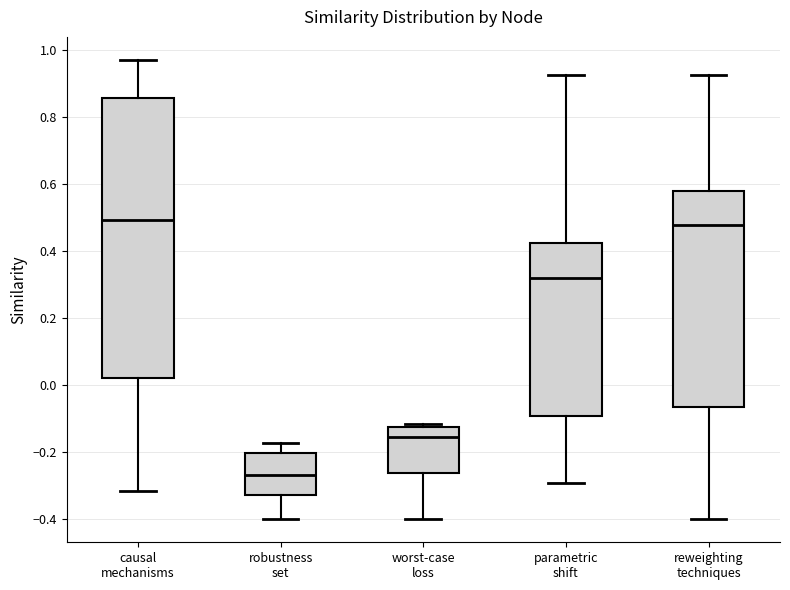

Reading left to right, transcribe this box plot: for each box, give where its median line is, the range the box spans, and where its two whiskers end, as read against the y-axis. The values are not printed on the chart, so give them approximately, as read against the axis.

causal mechanisms: median 0.50, box 0.02 to 0.86, whiskers -0.32 to 0.96
robustness set: median -0.26, box -0.32 to -0.20, whiskers -0.40 to -0.18
worst-case loss: median -0.16, box -0.26 to -0.12, whiskers -0.40 to -0.12 (just above the box's upper edge)
parametric shift: median 0.32, box -0.10 to 0.42, whiskers -0.30 to 0.92
reweighting techniques: median 0.48, box -0.06 to 0.58, whiskers -0.40 to 0.92